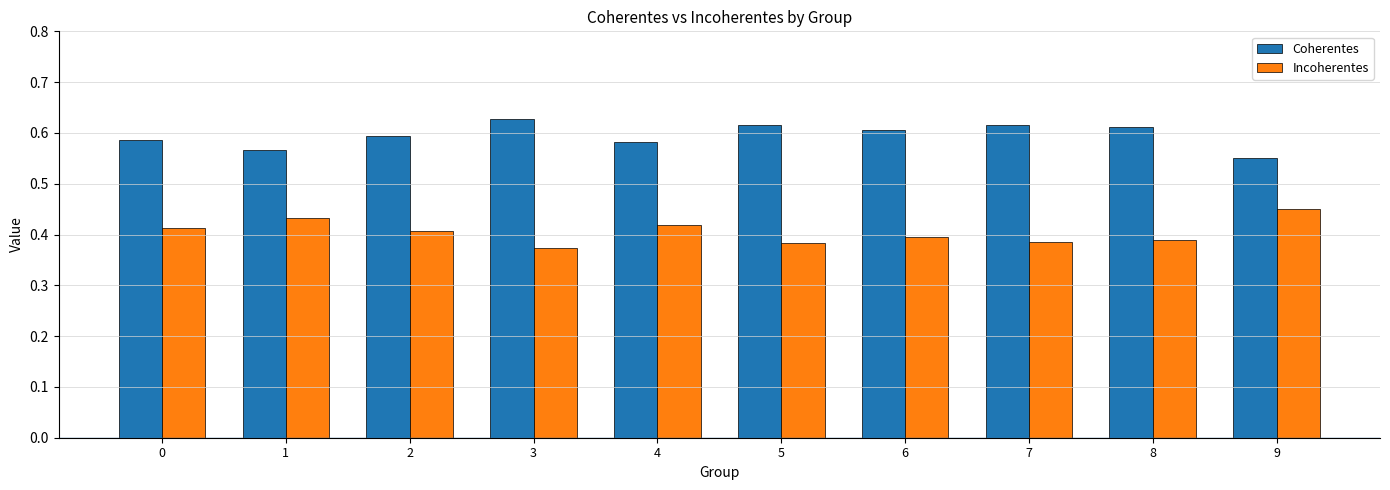

How many distinct data groups are displayed?

2